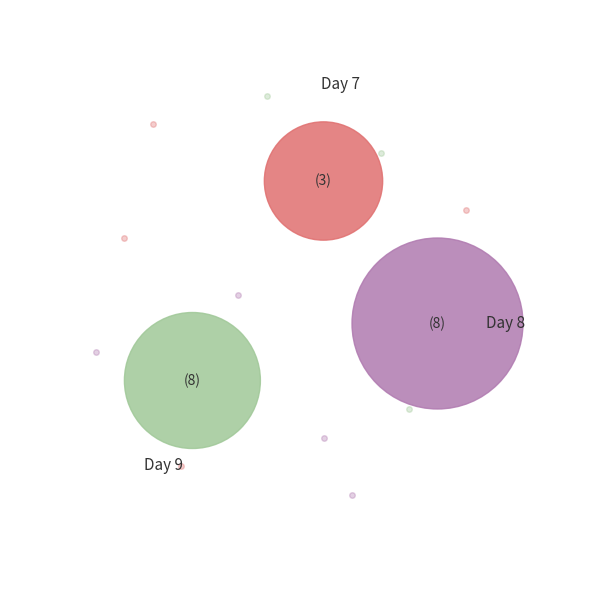

Is there any slice that represents more than half of the pie?

No